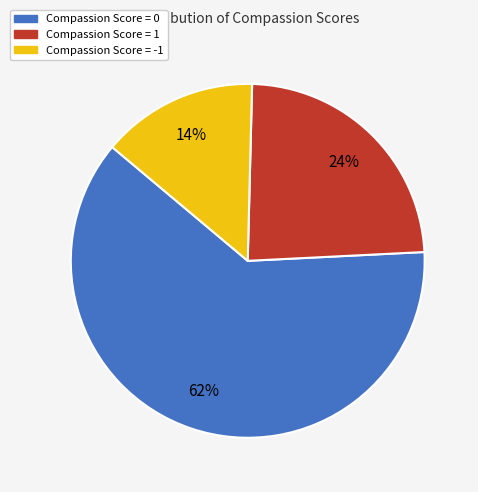

Is there a majority slice in this chart?

Yes